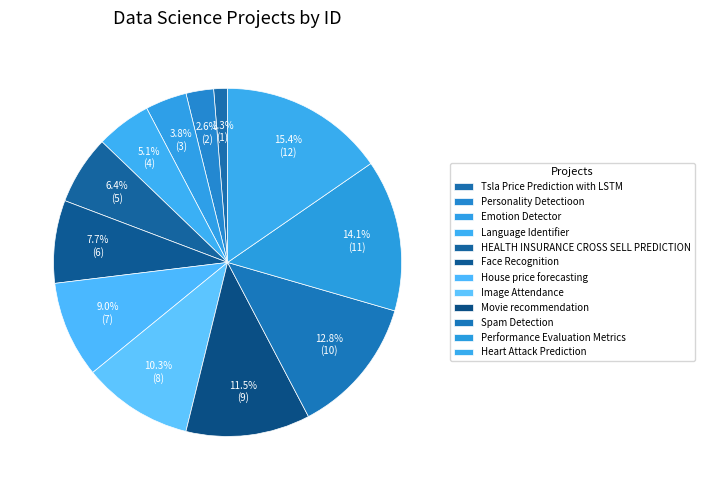

How many segments does this pie chart have?

12